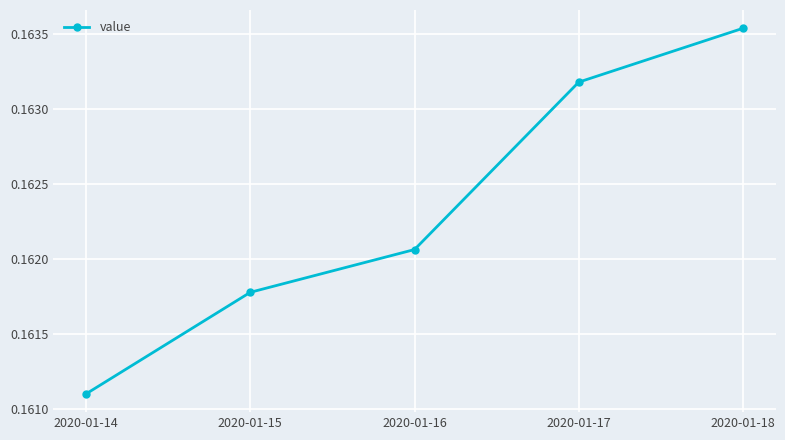

True or false: there are more than 0 points higher than both neighbors.

False